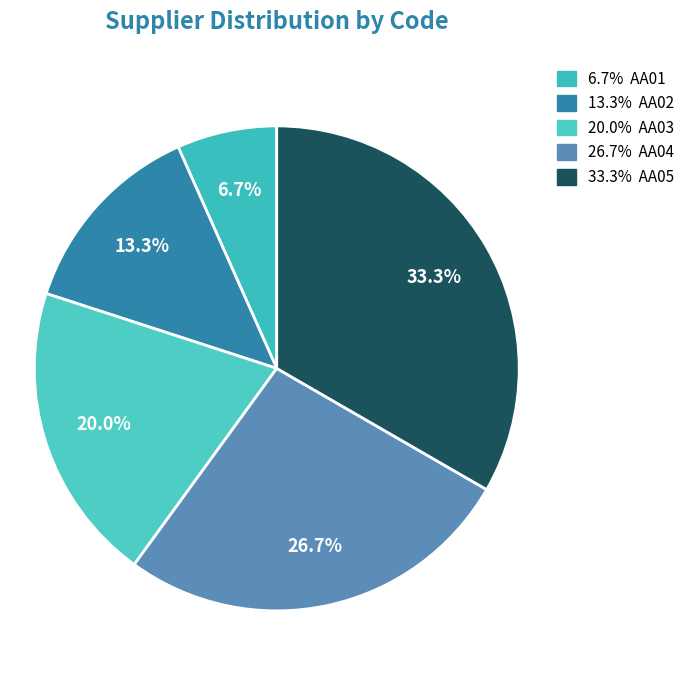

How many segments does this pie chart have?

5